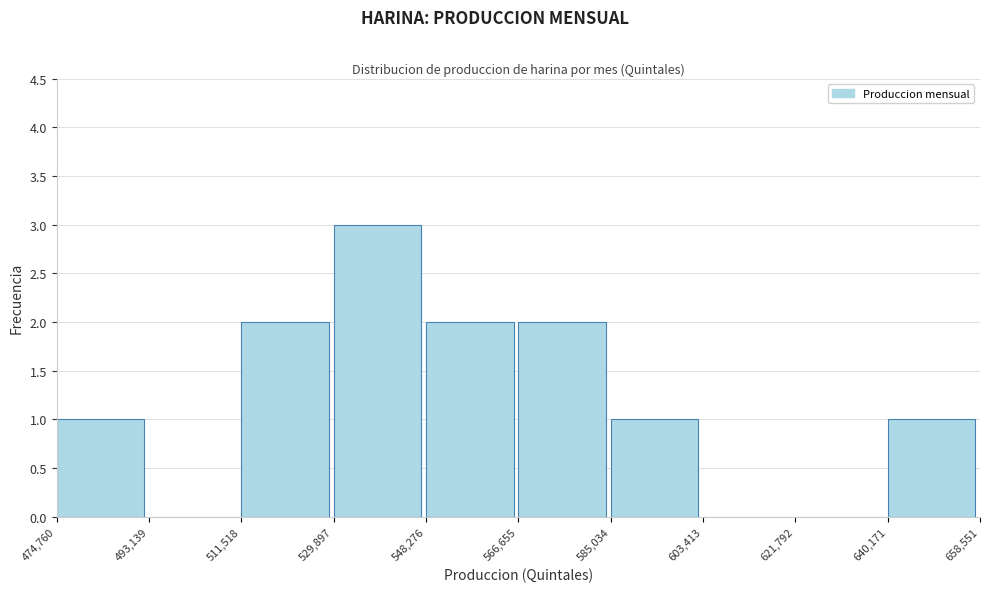

What is the height of the bar covering 566,655 to 585,034 on the x-axis? The values are not printed on the chart, so give them approximately, as read against the axis.

2